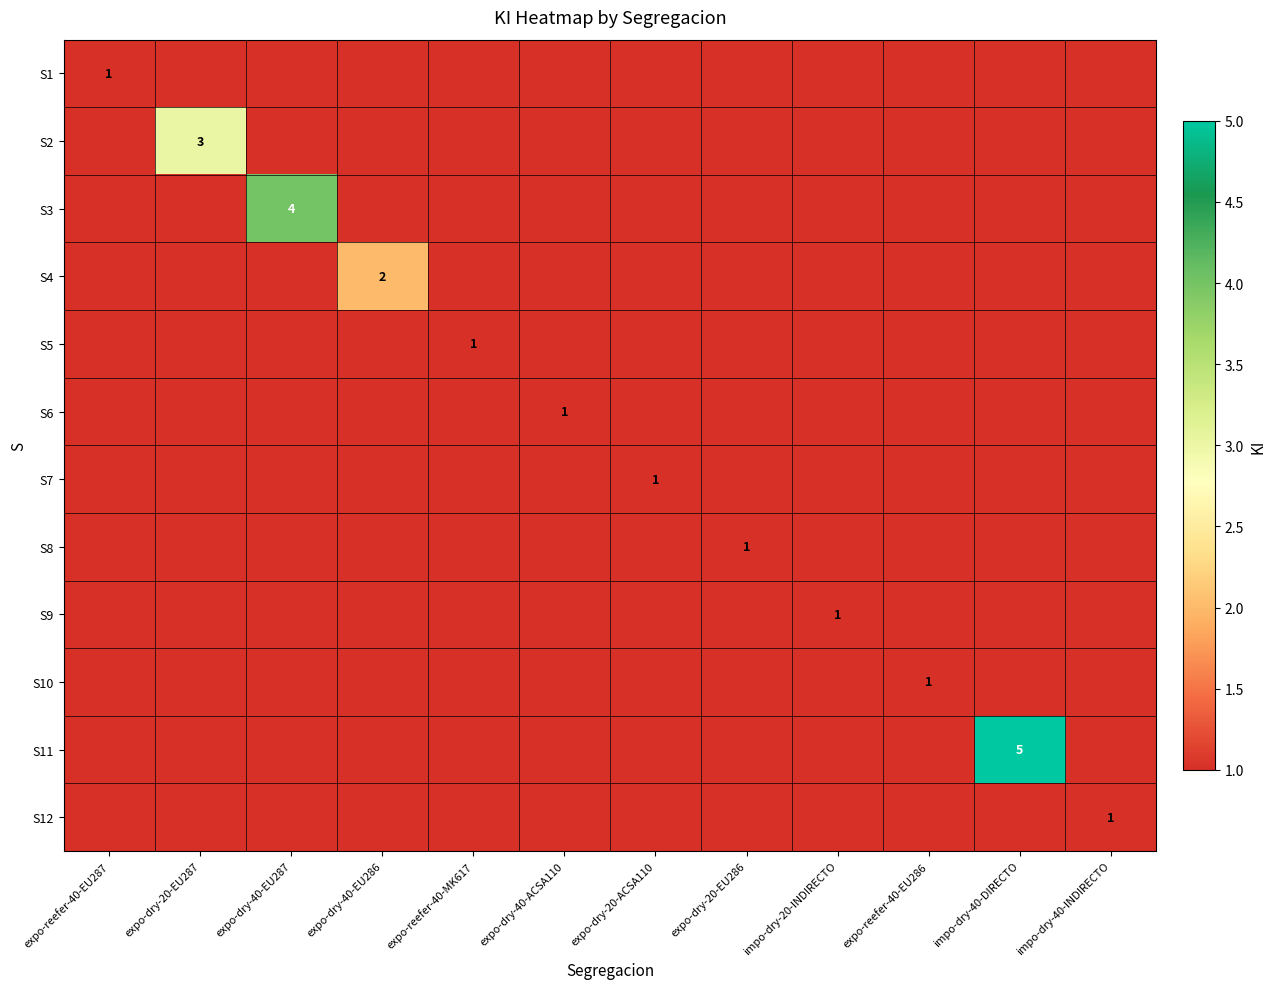

The S5 series shows 0 at impo-dry-20-INDIRECTO. True or false?

True